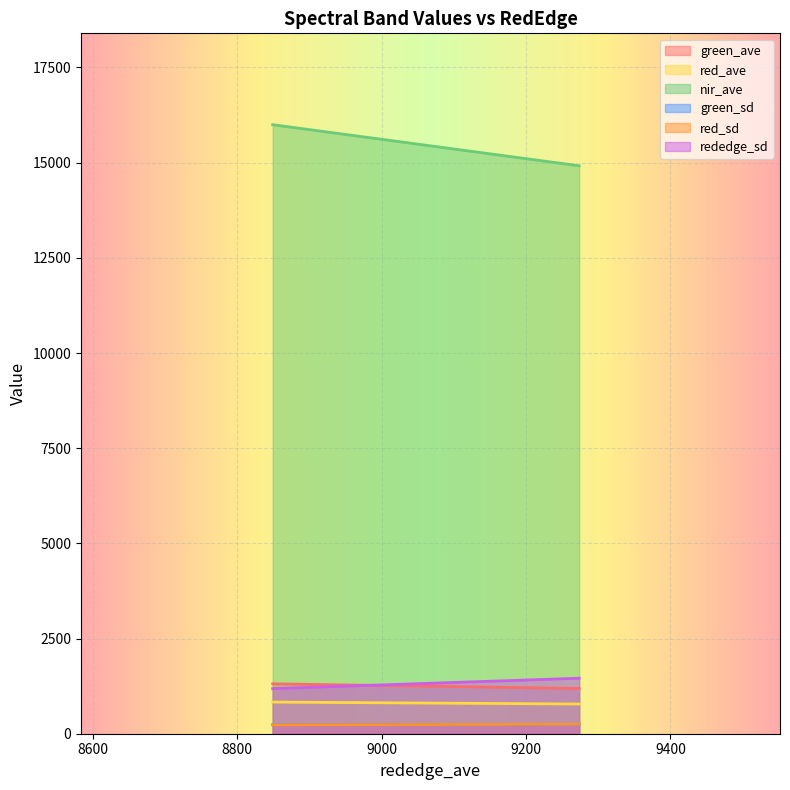

List the series in order of their peak value, lowest first.

green_sd, red_sd, red_ave, green_ave, rededge_sd, nir_ave